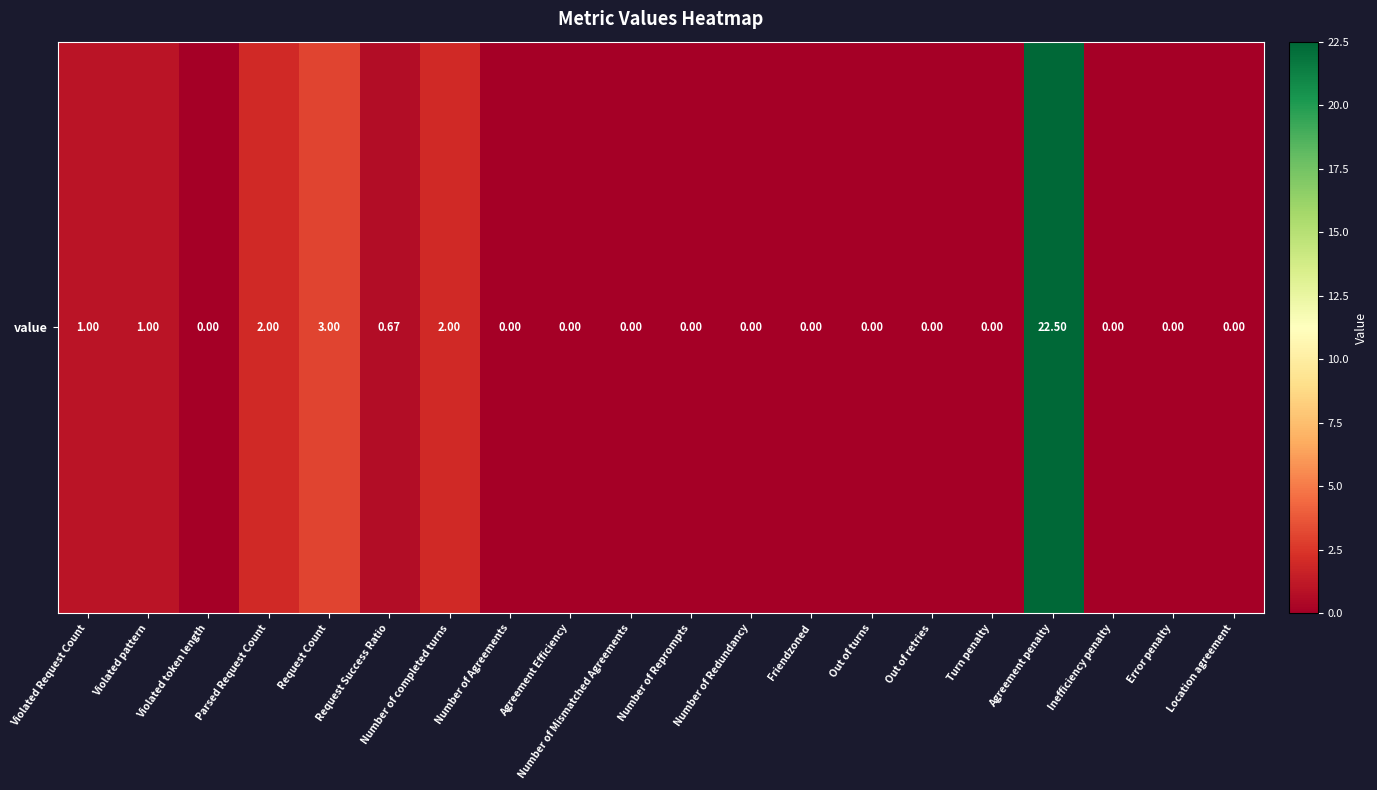

Reading left to right, what are all the values shown in this chart?

Violated Request Count=1.0	Violated pattern=1.0	Violated token length=0.0	Parsed Request Count=2.0	Request Count=3.0	Request Success Ratio=0.7	Number of completed turns=2.0	Number of Agreements=0.0	Agreement Efficiency=0.0	Number of Mismatched Agreements=0.0	Number of Reprompts=0.0	Number of Redundancy=0.0	Friendzoned=0.0	Out of turns=0.0	Out of retries=0.0	Turn penalty=0.0	Agreement penalty=22.5	Inefficiency penalty=0.0	Error penalty=0.0	Location agreement=0.0